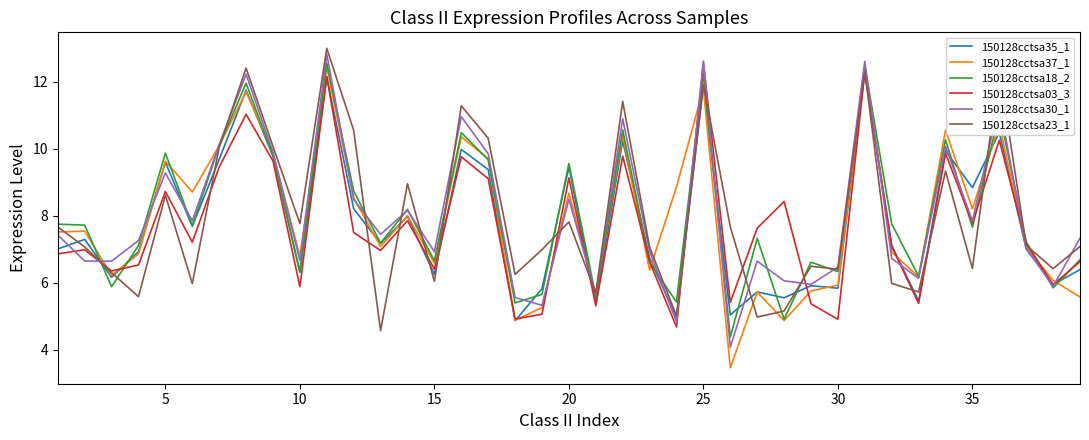

Which series has the widest spread of values?

150128cctsa37_1